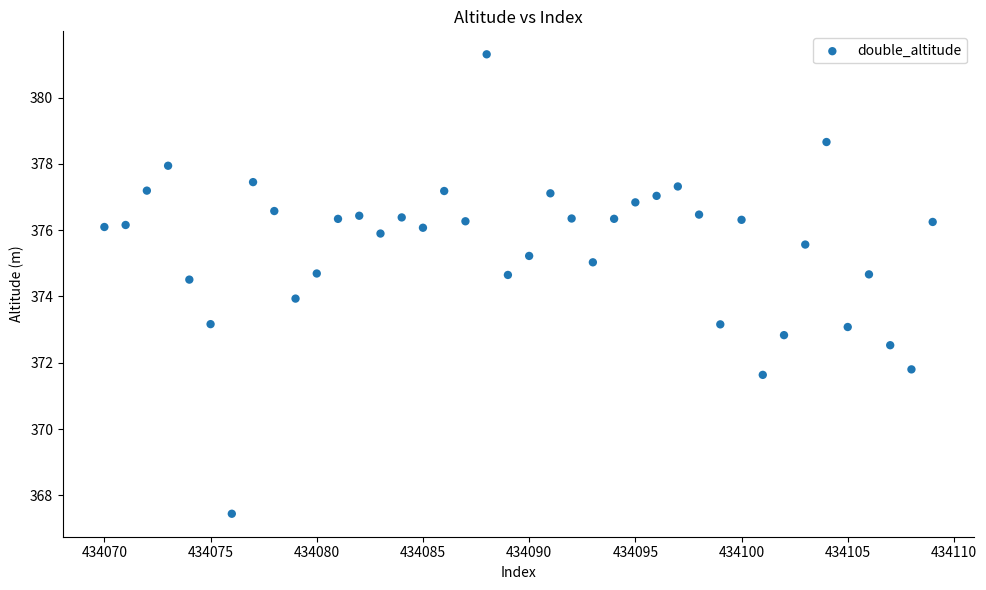

What is the range of X values (max minus min)?

39.0